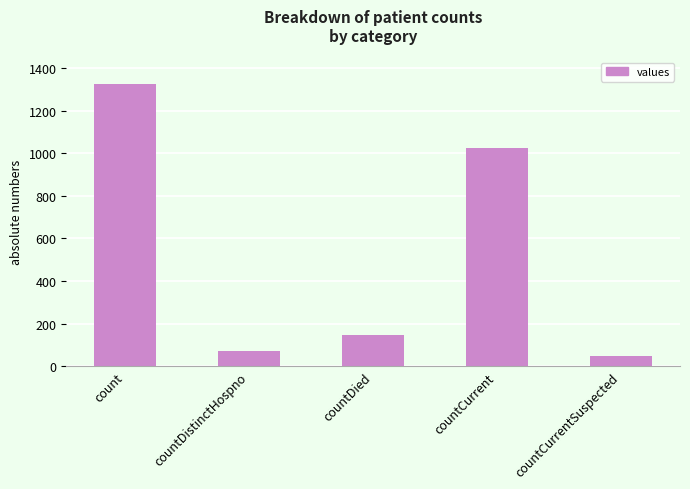

Which label corresponds to the largest value in the chart?

count